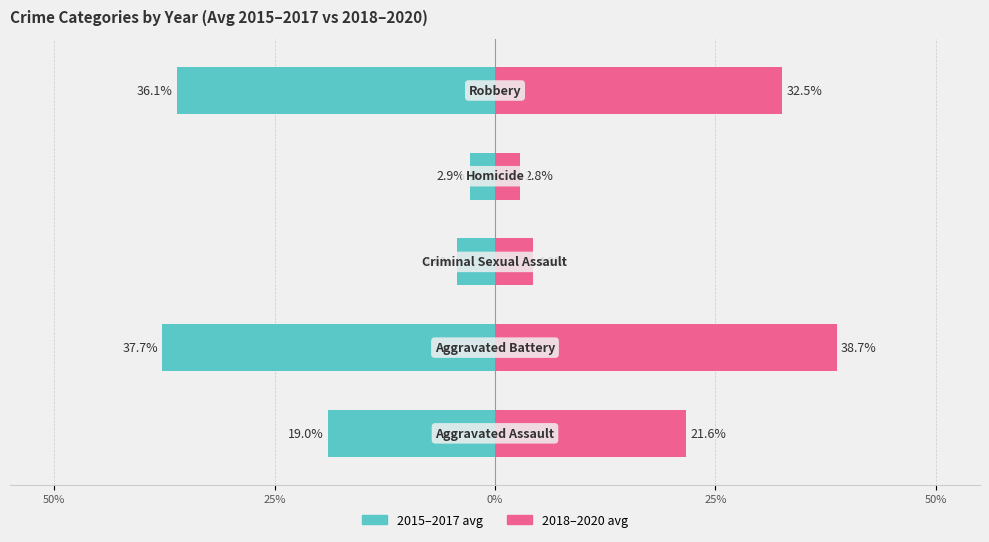

List the series in order of their peak value, highest first.

2018–2020 avg, 2015–2017 avg